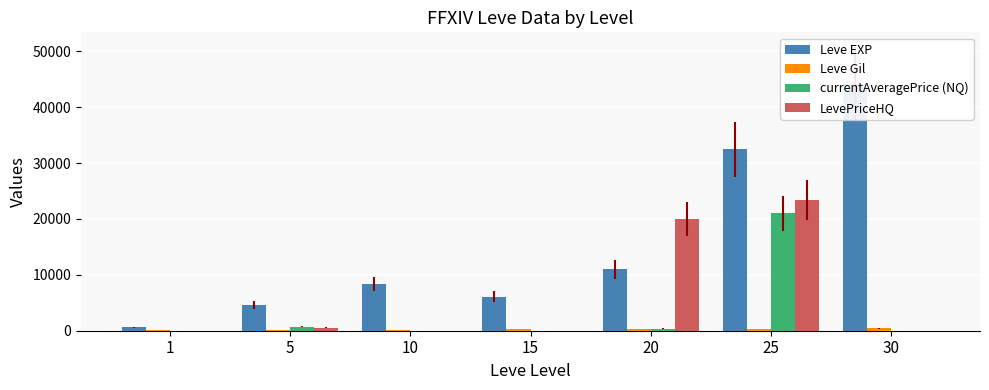

How many bars are there in each group?

4